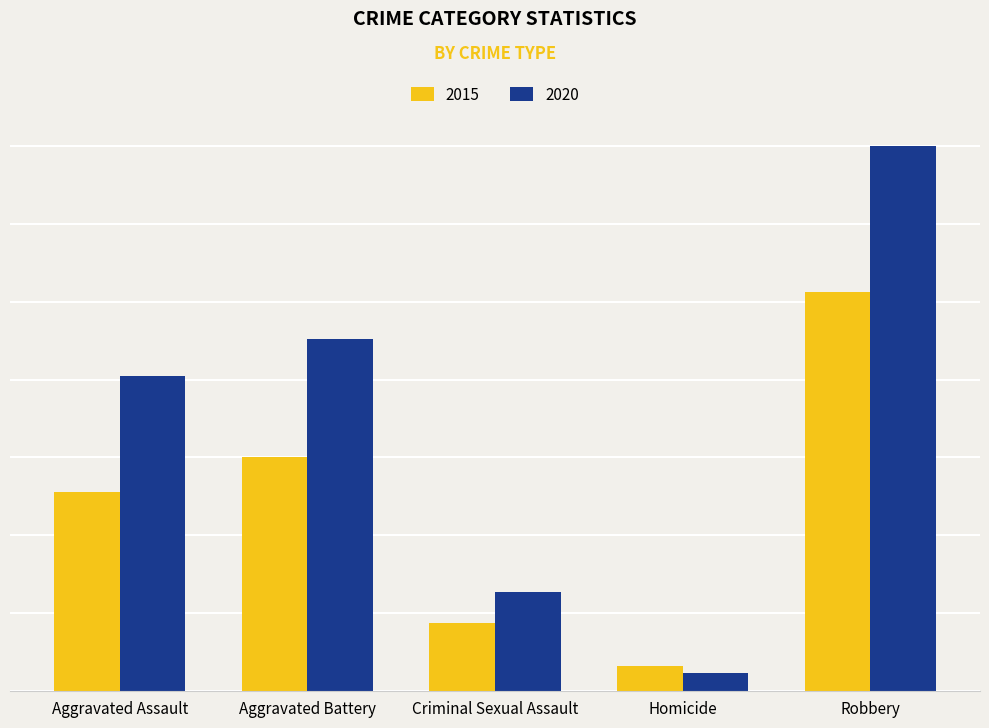

At which label does 2020 reach its peak?

Robbery